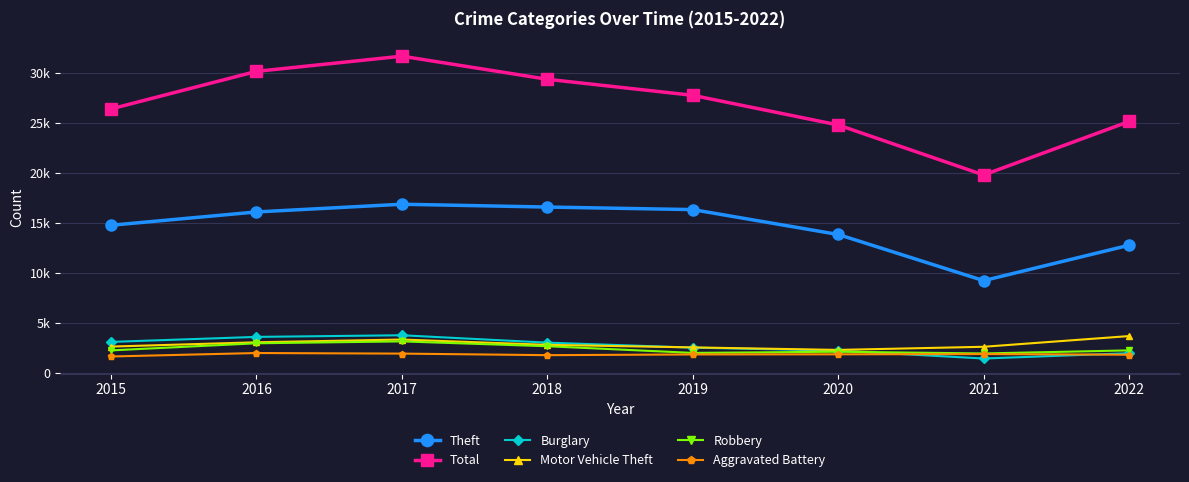

What are all the series names shown in the legend?

Theft, Total, Burglary, Motor Vehicle Theft, Robbery, Aggravated Battery